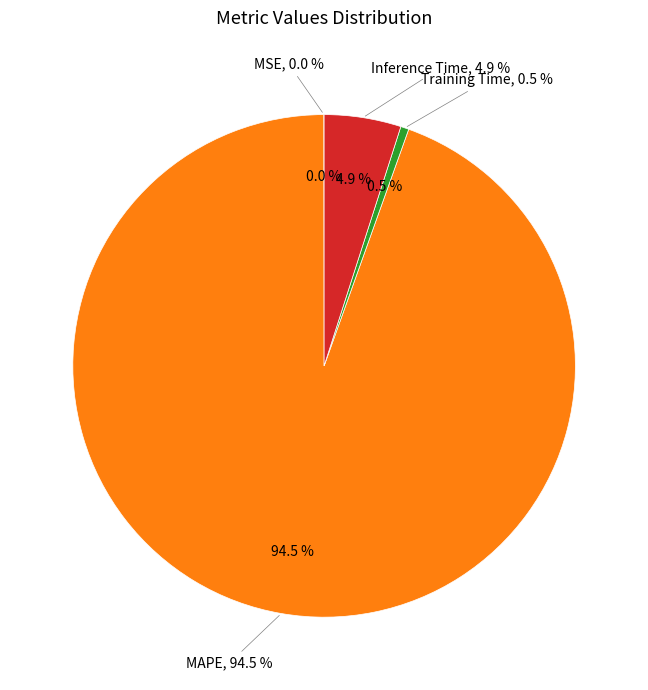

How many segments does this pie chart have?

4